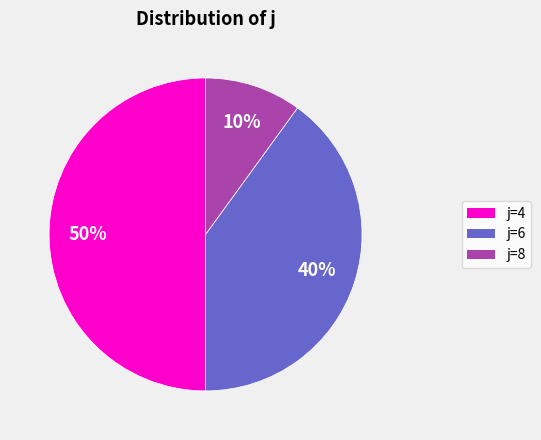

Is it true that j=4 is 43% of the pie?

False